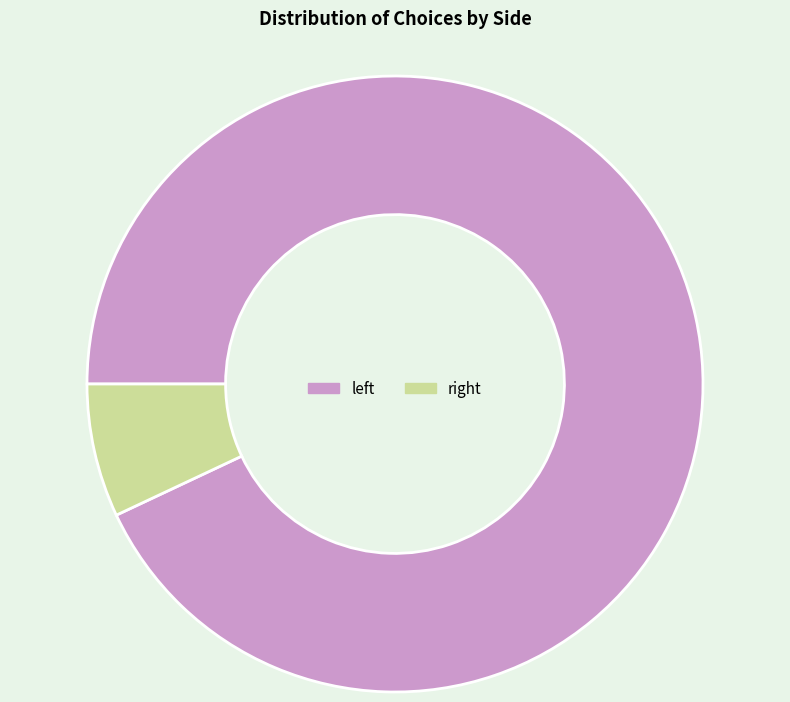

Count the number of slices in the pie.

2